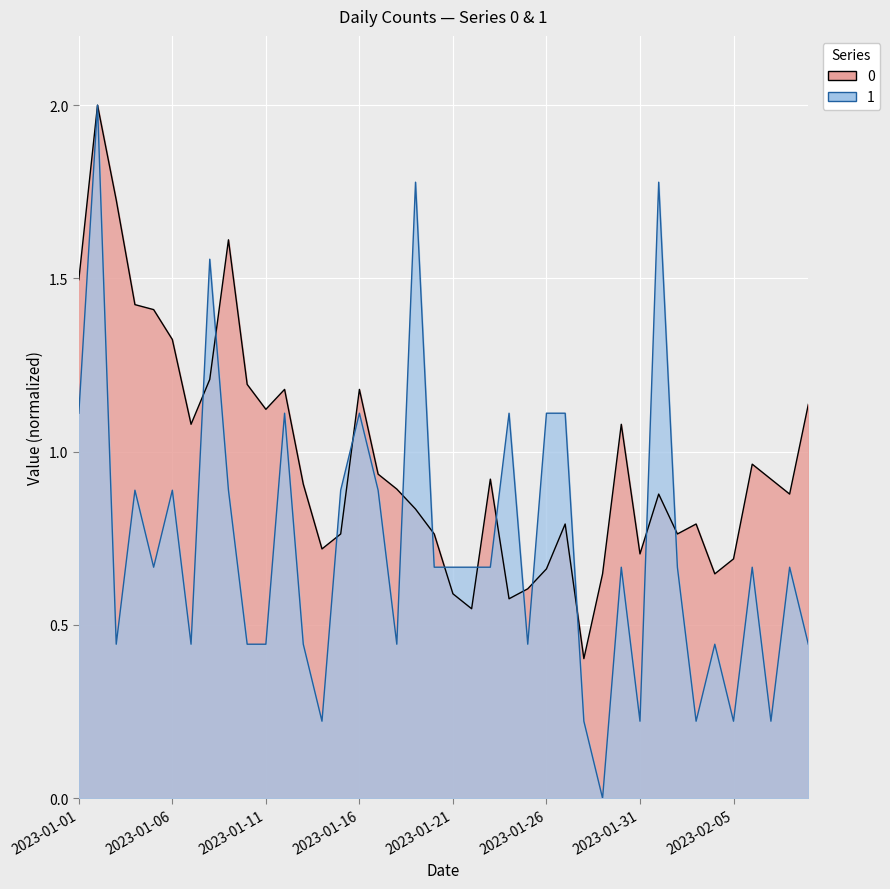

List the series in order of their overall mean, highest first.

0, 1